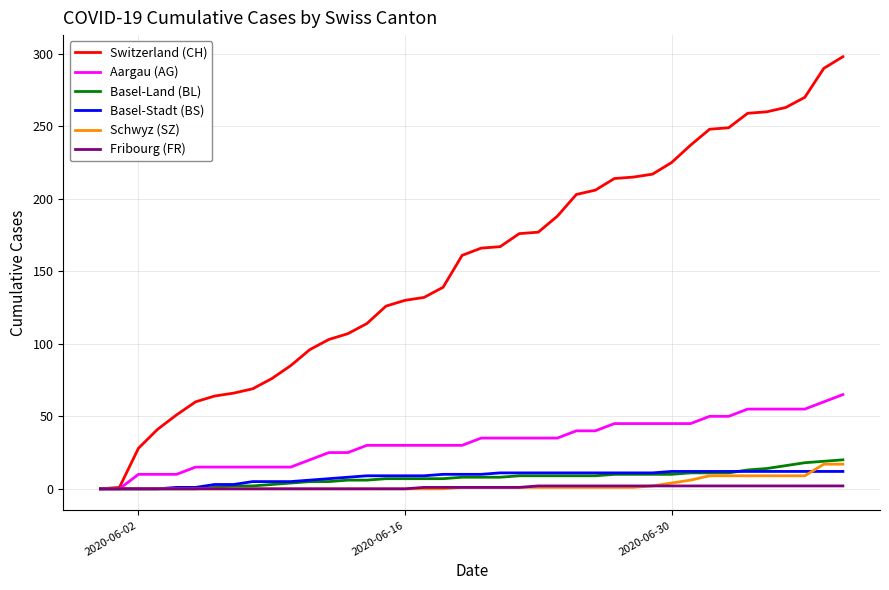

Which series has the largest total across all categories?

Switzerland (CH)